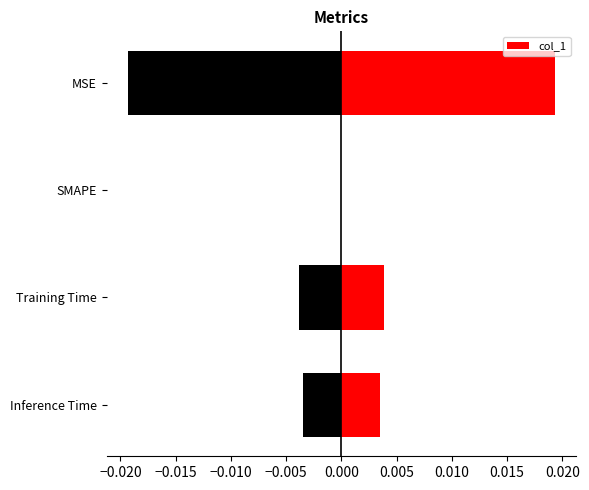

The value at MSE is 0.0. True or false?

False